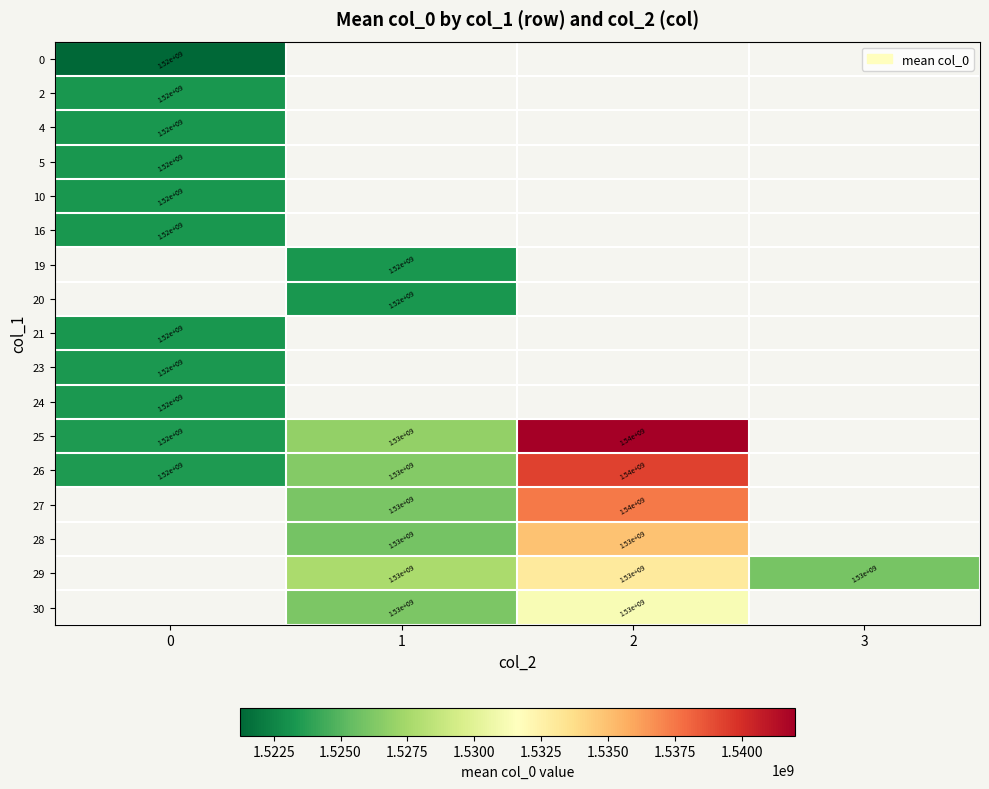

Is it true that 29 equals 1530000000 at 3?

True